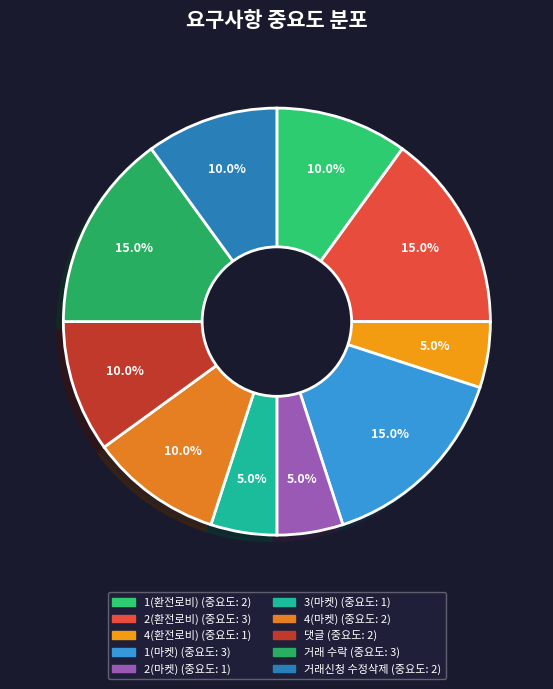

To the nearest percent, what is the difference between the largest and smallest slice percentages?

10%